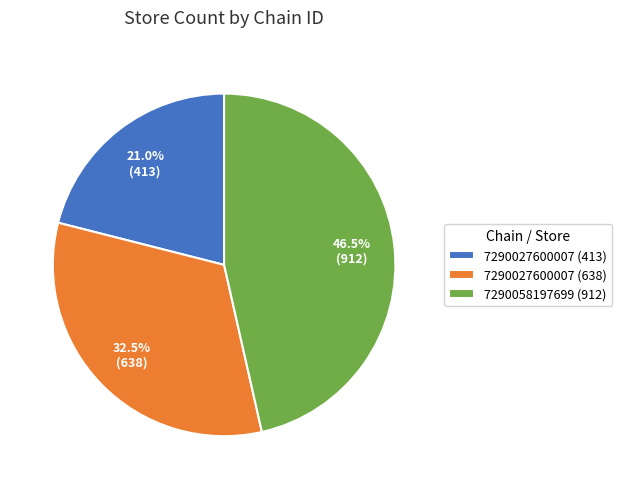

Which category has the smallest portion of the pie?

7290027600007 (413)